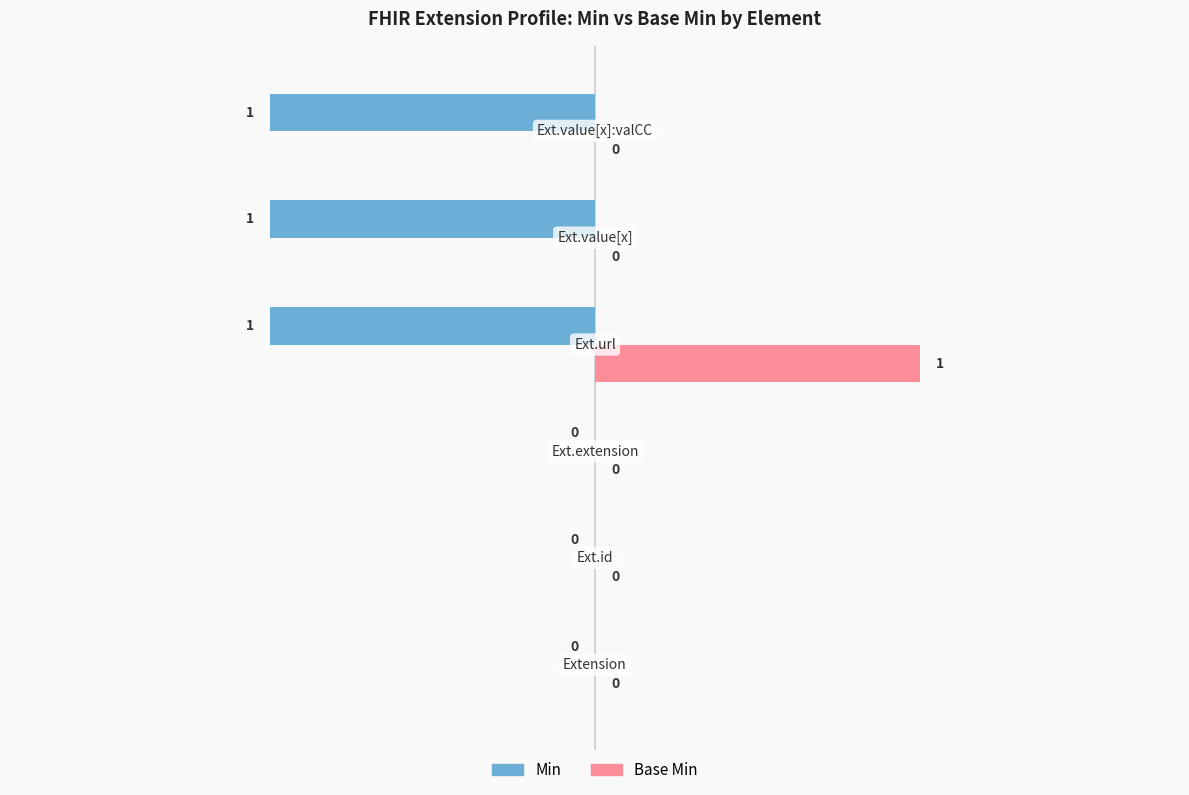

Which series has the largest total across all categories?

Base Min